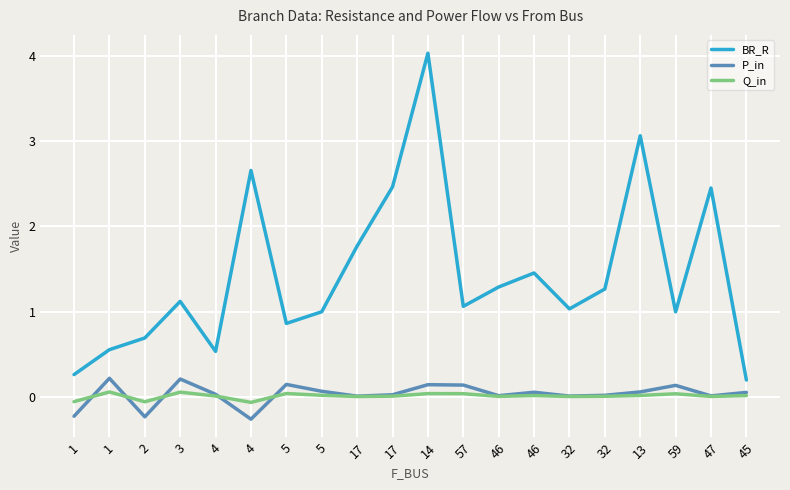

The Q_in series shows 0.0 at 13. True or false?

True